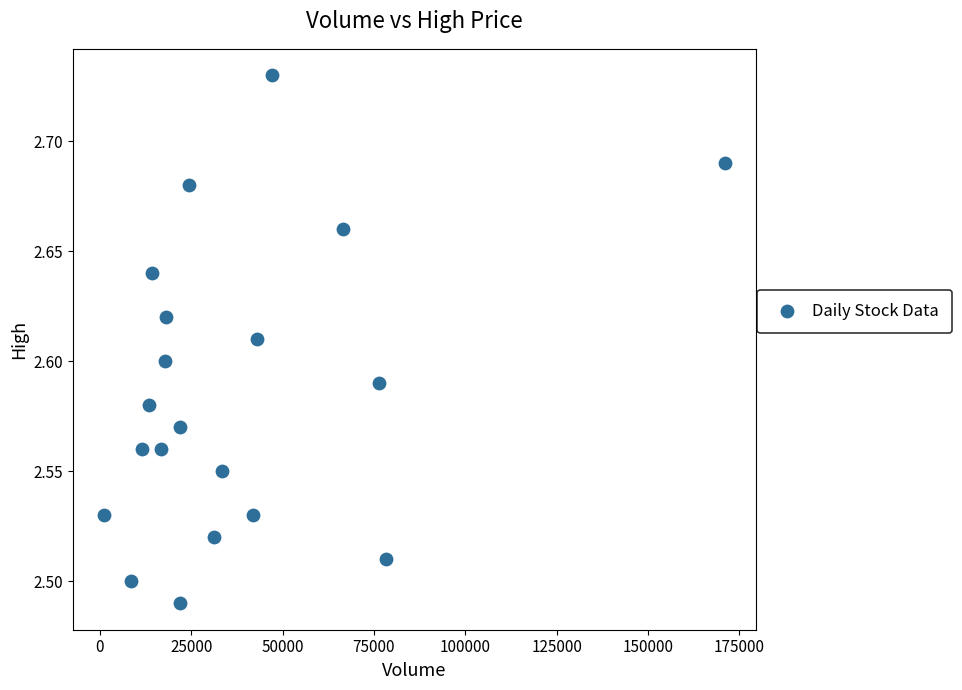

What is the range of X values (max minus min)?

169900.0